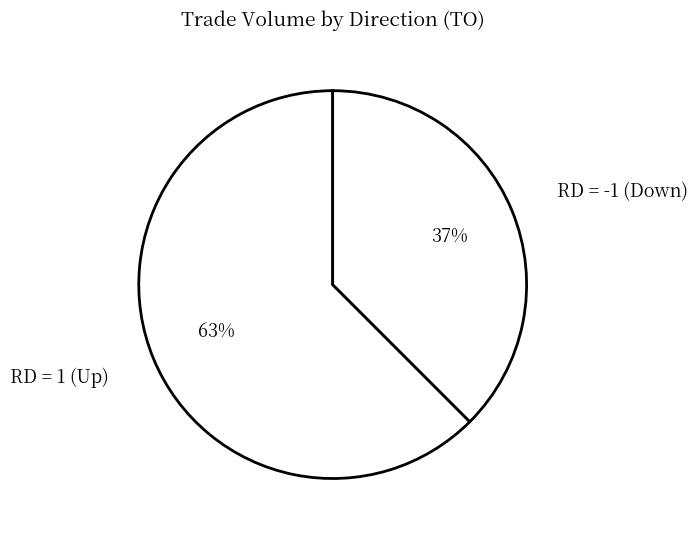

To the nearest percent, what portion does RD = 1 (Up) represent?

63%